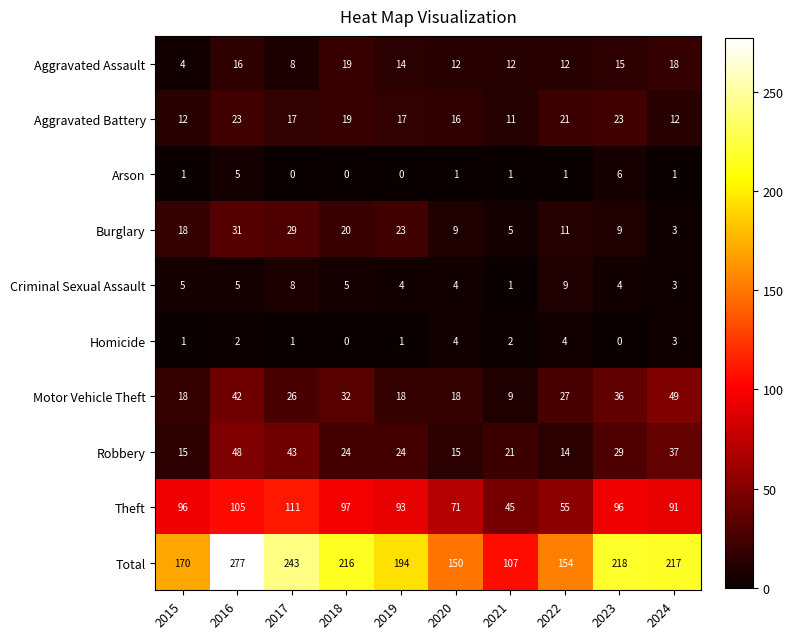

Where does the Aggravated Assault series first go above 14?

2016